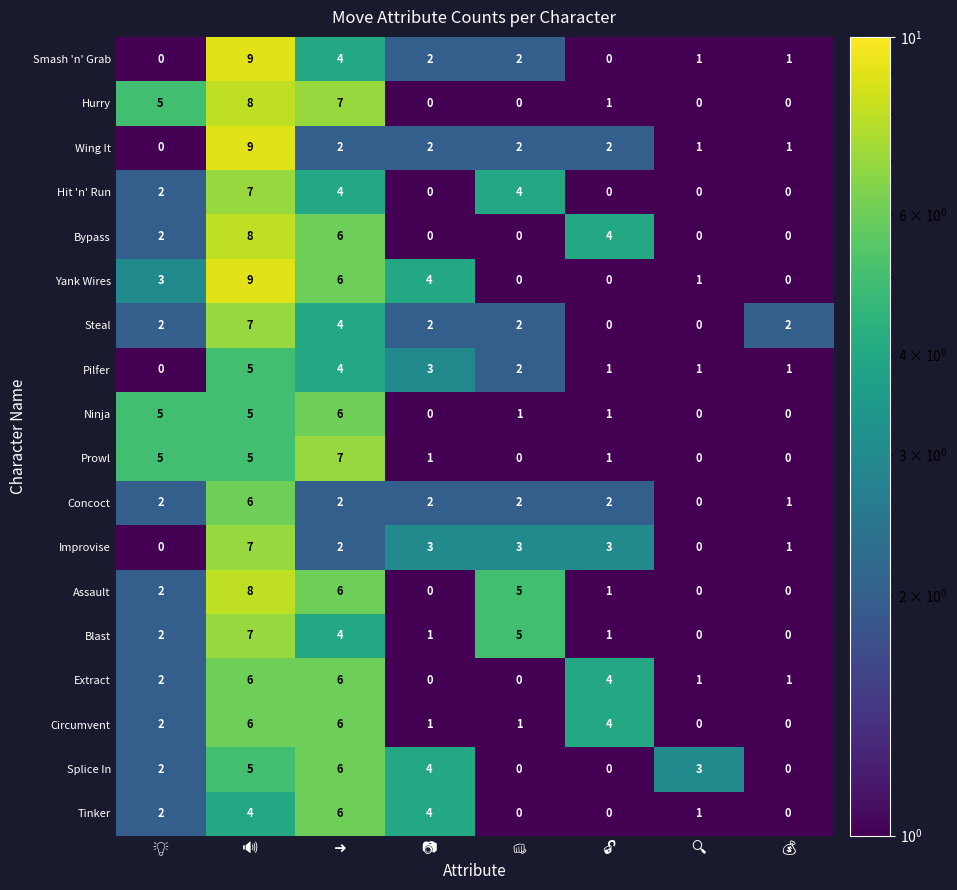

What is the sum of all Blast values?

20